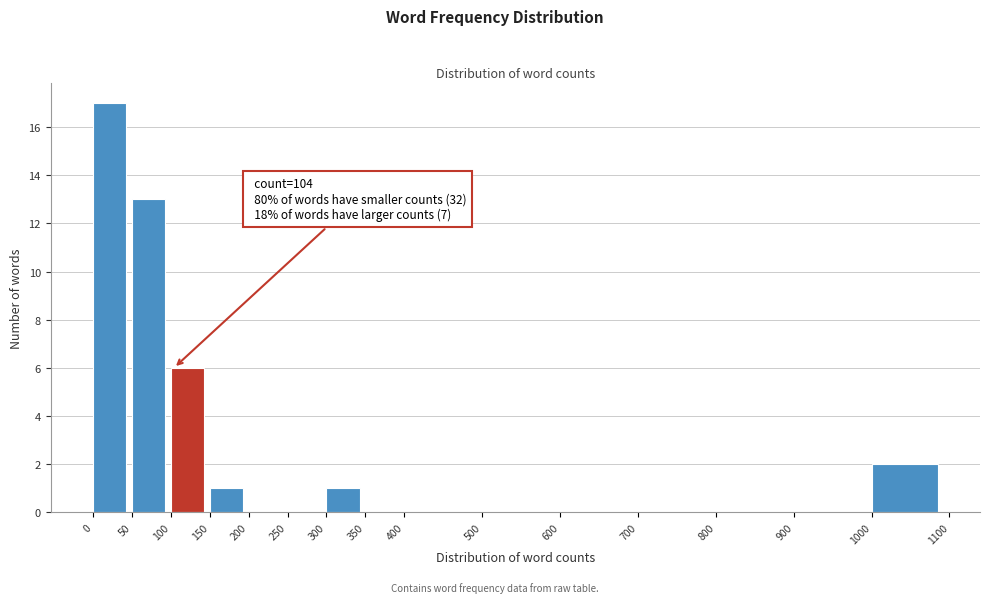

Over which range of the x-axis is the bar tallest?

0 to 50